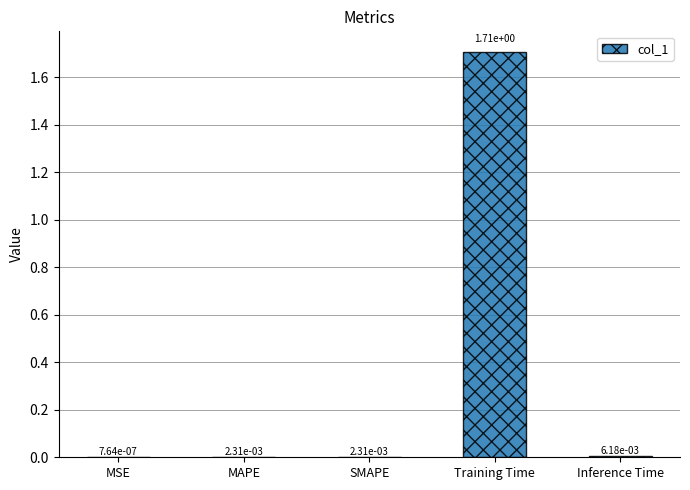

Count the number of categories in the chart.

5